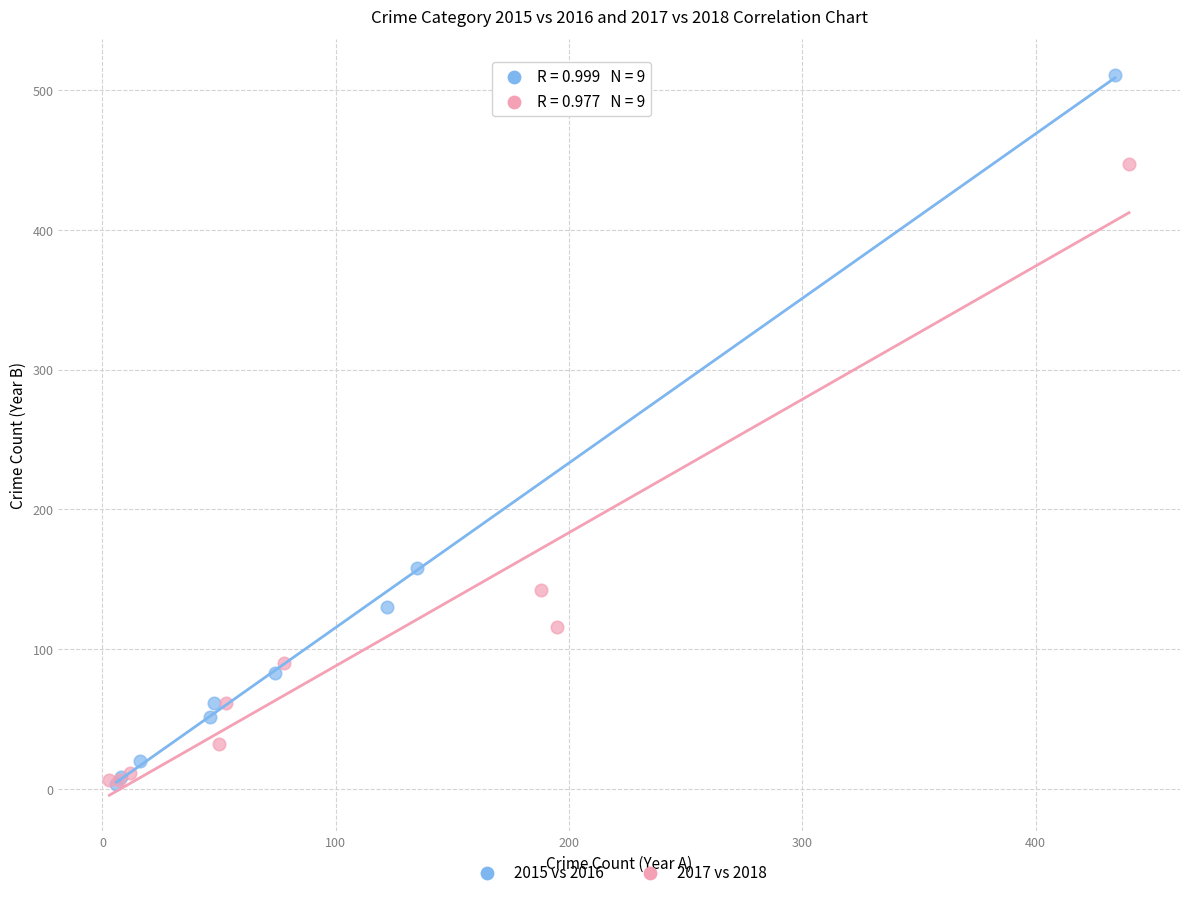

Which series has the widest spread of Y values?

2015 vs 2016